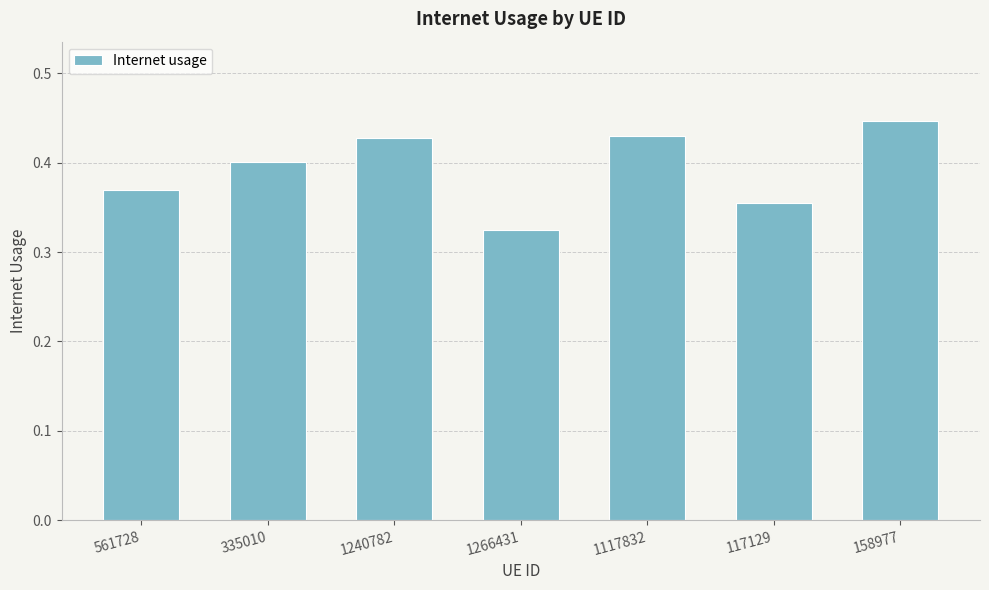

Count the values in the range 0 to 1.

7